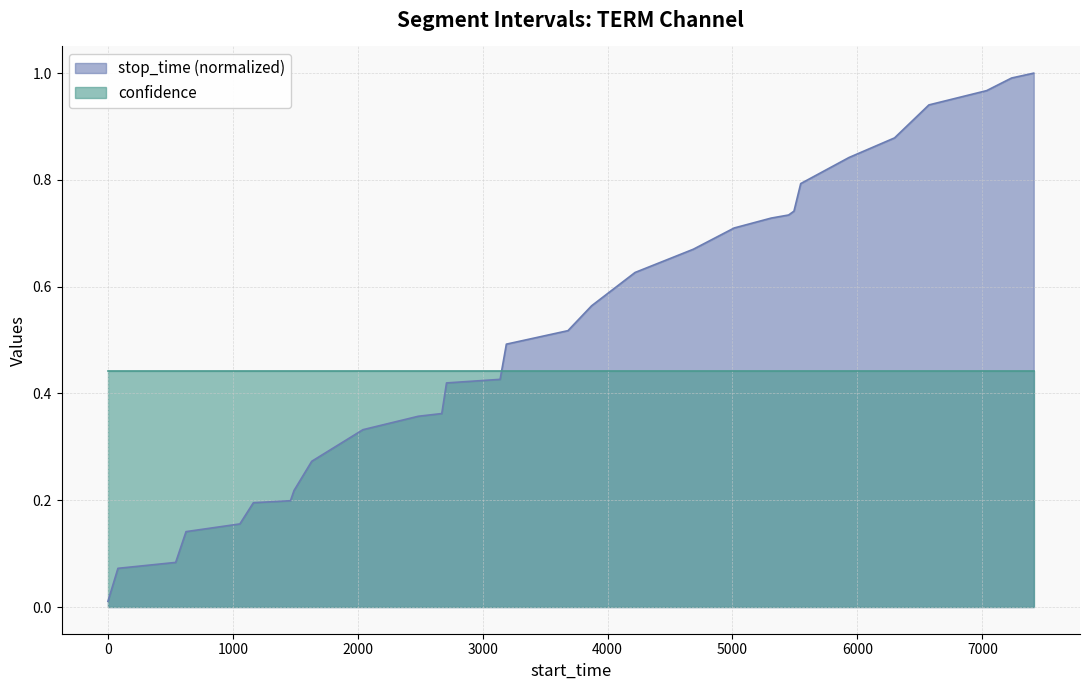

What is the value of the 15th point from the left?

0.5